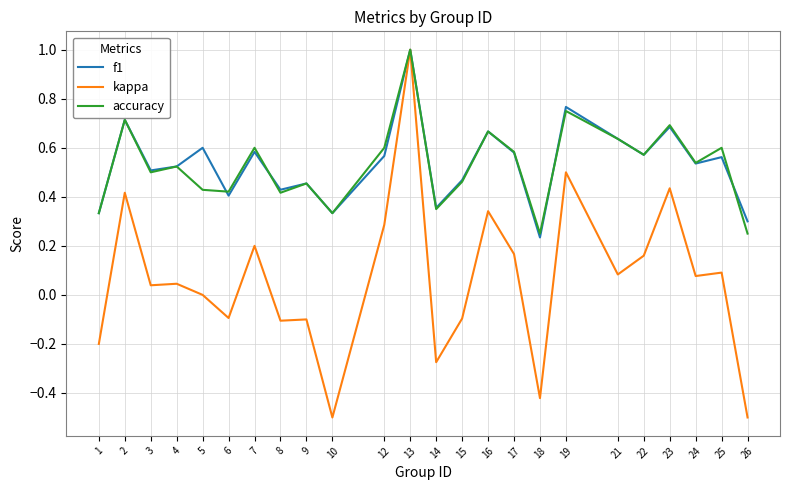

True or false: f1 has a value of 0.3 at 26.

True